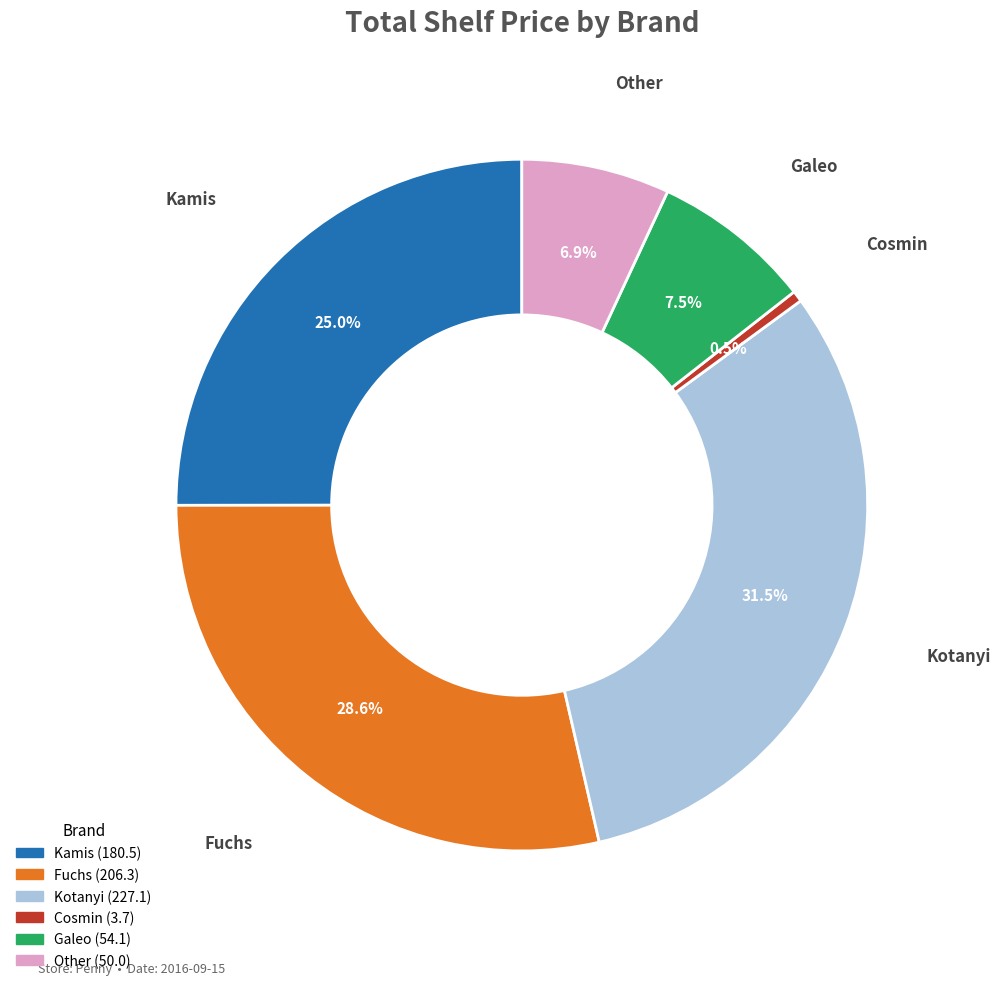

Does any single category account for the majority?

No